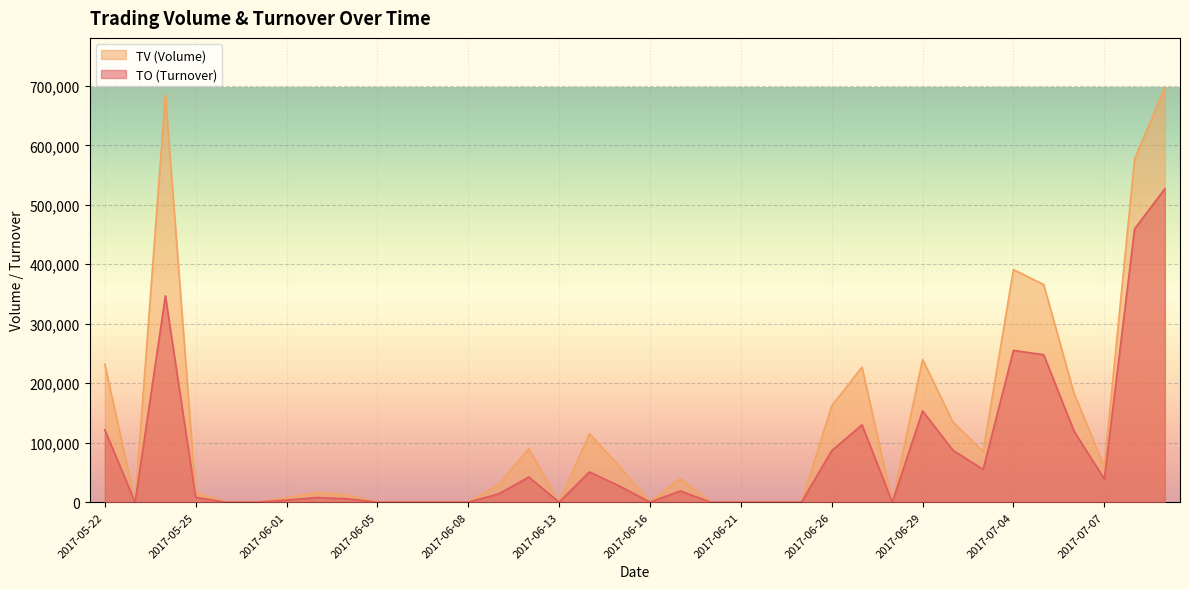

Reading left to right, extract all data points from this chart.

TO: 2017-05-22=121640	2017-05-23=0	2017-05-24=347000	2017-05-25=8060	2017-05-26=0	2017-05-31=0	2017-06-01=3500	2017-06-02=7780	2017-06-03=5760	2017-06-05=0	2017-06-06=0	2017-06-07=0	2017-06-08=0	2017-06-09=13800	2017-06-12=42300	2017-06-13=0	2017-06-14=50850	2017-06-15=27000	2017-06-16=0	2017-06-19=18800	2017-06-20=0	2017-06-21=0	2017-06-22=0	2017-06-23=0	2017-06-26=86500	2017-06-27=130140	2017-06-28=0	2017-06-29=153500	2017-06-30=87340	2017-07-03=55100	2017-07-04=255170	2017-07-05=247900	2017-07-06=119490	2017-07-07=39000	2017-07-10=459510	2017-07-11=526910
TV: 2017-05-22=232000	2017-05-23=0	2017-05-24=685000	2017-05-25=16000	2017-05-26=0	2017-05-31=0	2017-06-01=7000	2017-06-02=16000	2017-06-03=12000	2017-06-05=0	2017-06-06=0	2017-06-07=0	2017-06-08=0	2017-06-09=30000	2017-06-12=90000	2017-06-13=0	2017-06-14=115000	2017-06-15=60000	2017-06-16=0	2017-06-19=40000	2017-06-20=0	2017-06-21=0	2017-06-22=0	2017-06-23=0	2017-06-26=162000	2017-06-27=227000	2017-06-28=0	2017-06-29=240000	2017-06-30=135000	2017-07-03=85000	2017-07-04=391000	2017-07-05=366000	2017-07-06=183000	2017-07-07=60000	2017-07-10=577000	2017-07-11=697000